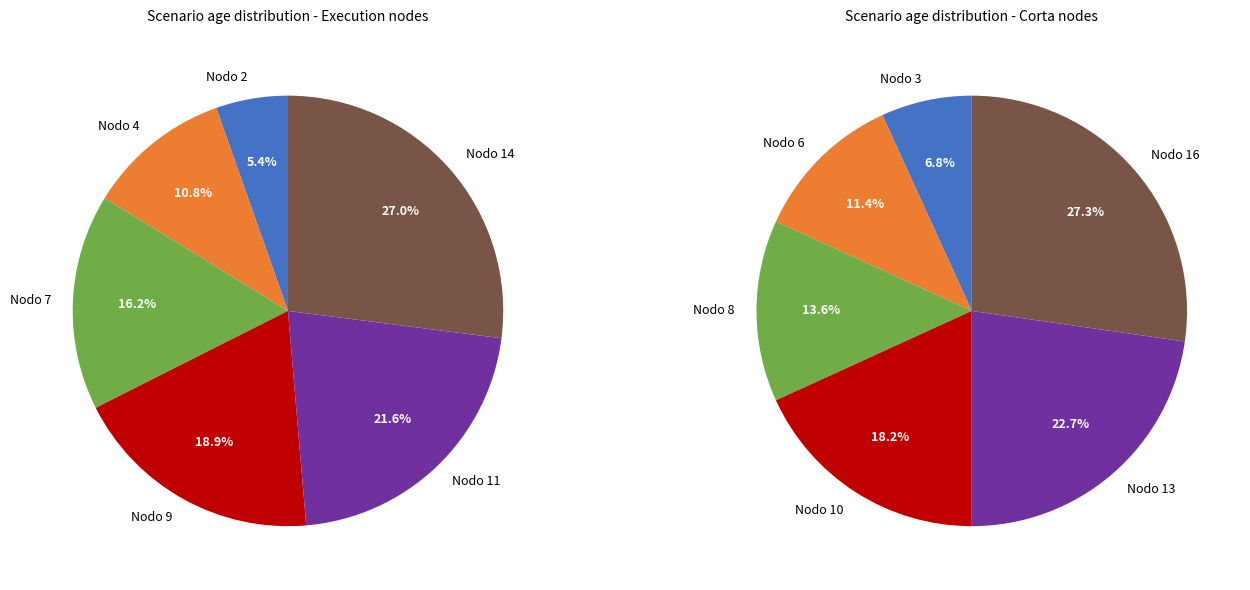

Is it true that Nodo 6 is 13% of the pie?

False